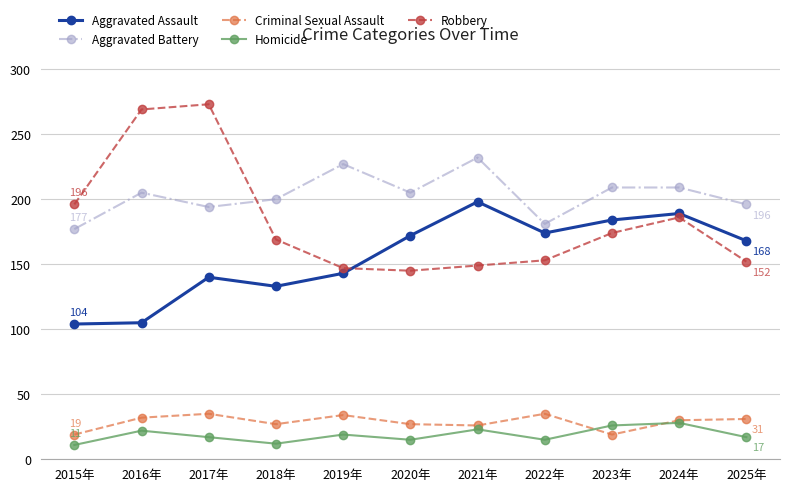

True or false: Criminal Sexual Assault and Aggravated Battery intersect in this chart.

False